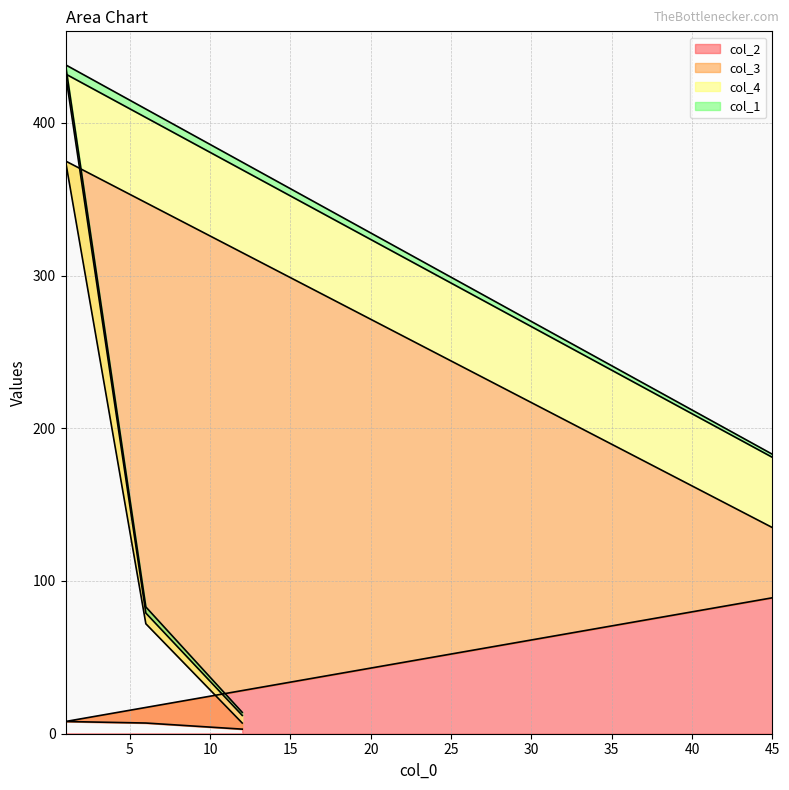

How many intersections are there between col_3 and col_2?

1